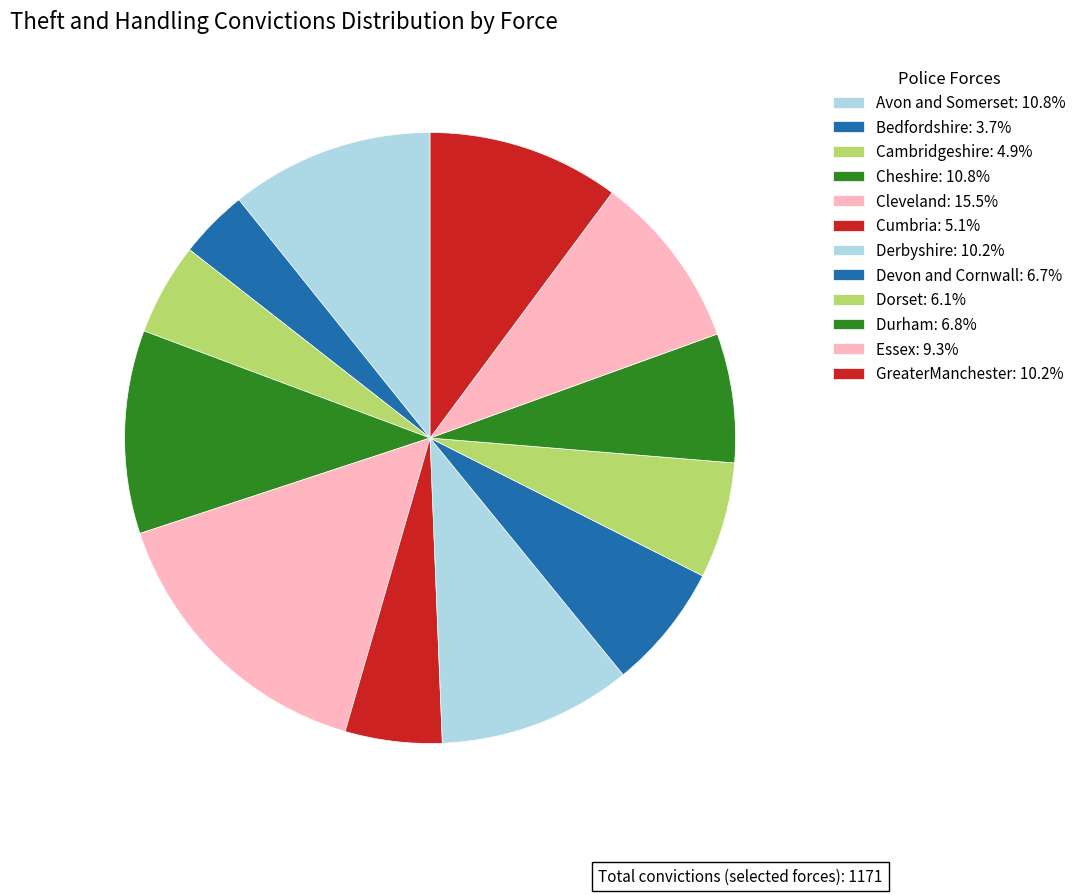

Does Cambridgeshire account for over 50% of the chart?

No